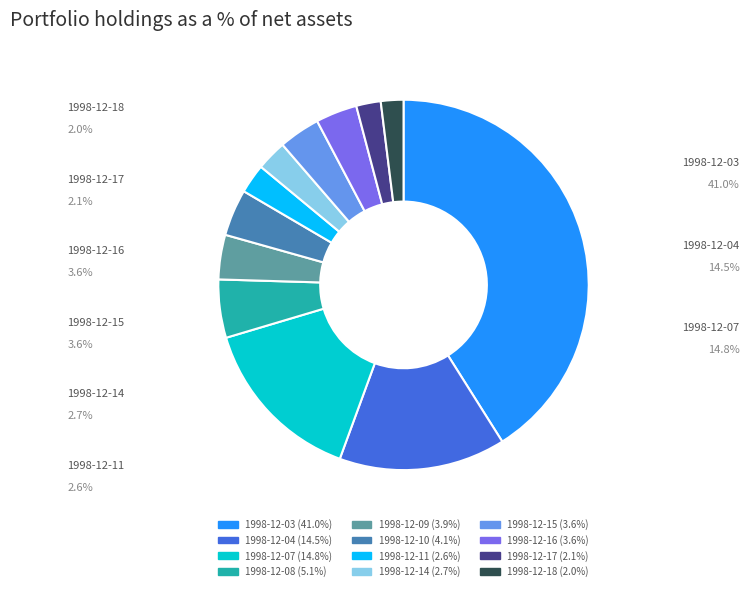

The 1998-12-10 slice represents 4% of the pie. True or false?

True